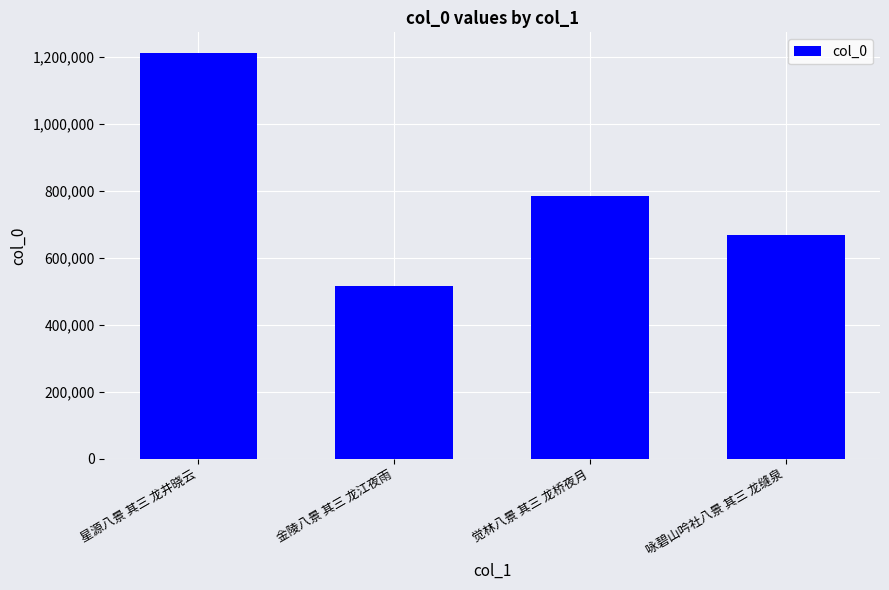

The chart shows a value of 1213009 at 星源八景 其三 龙井晓云. True or false?

True